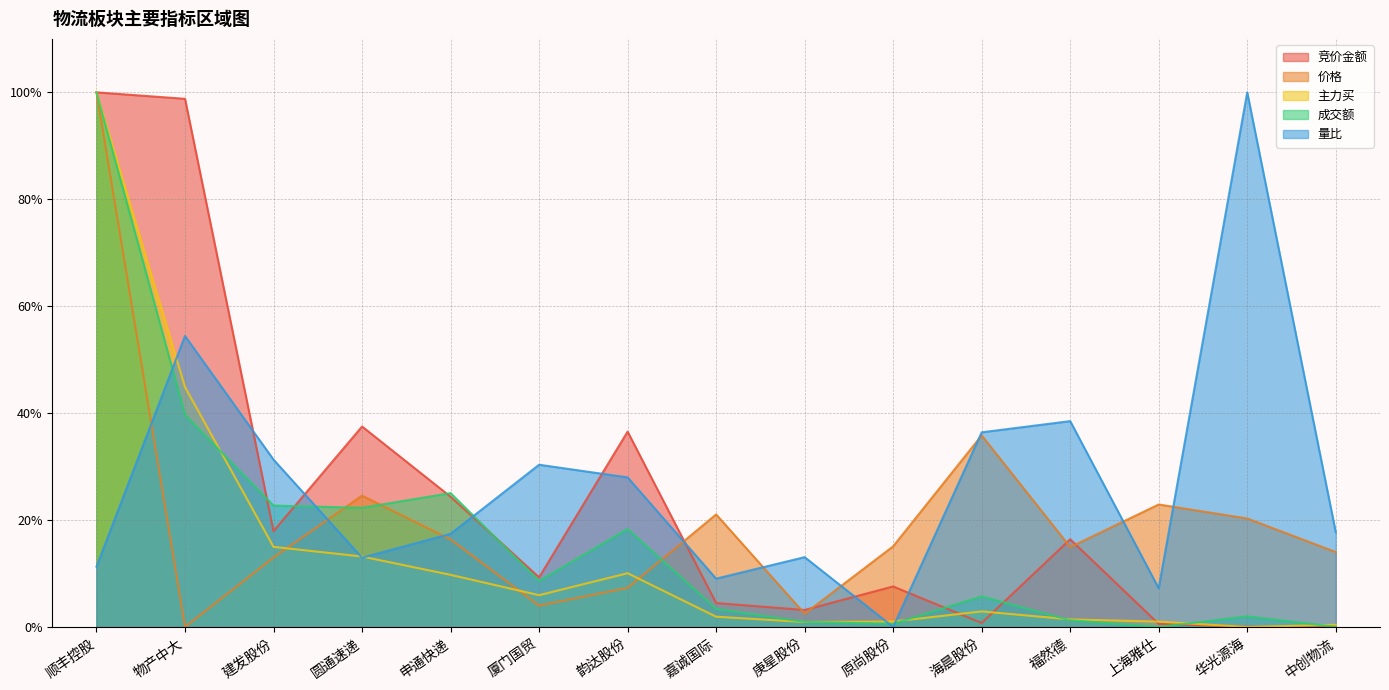

The 成交额 series shows 0.2 at 韵达股份. True or false?

True